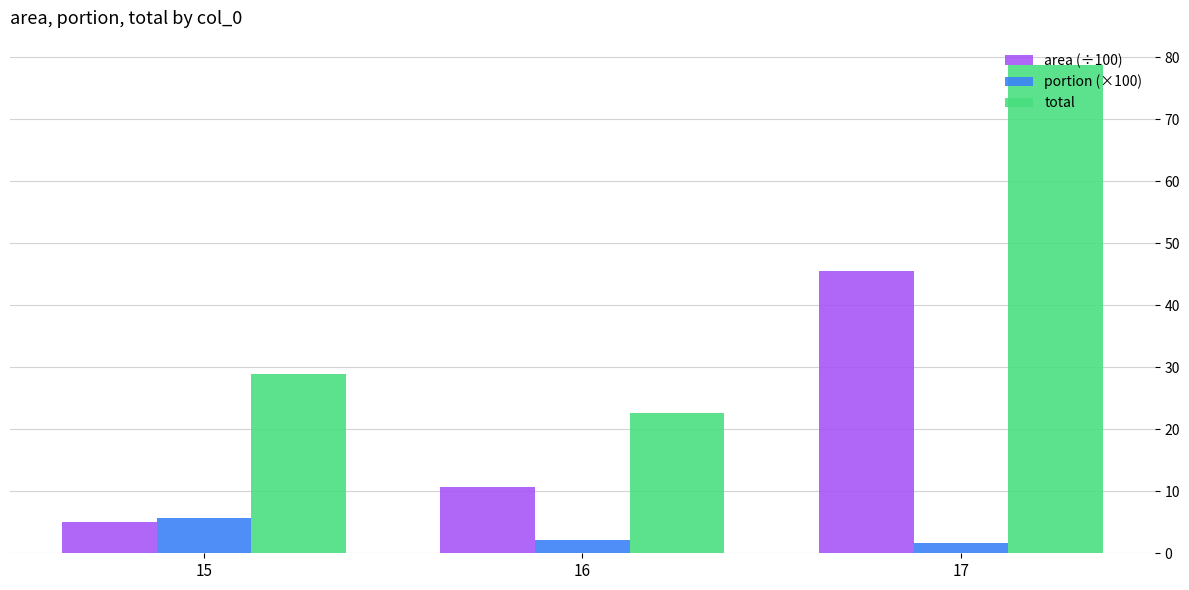

How many values in the portion (×100) series are below 2?

1